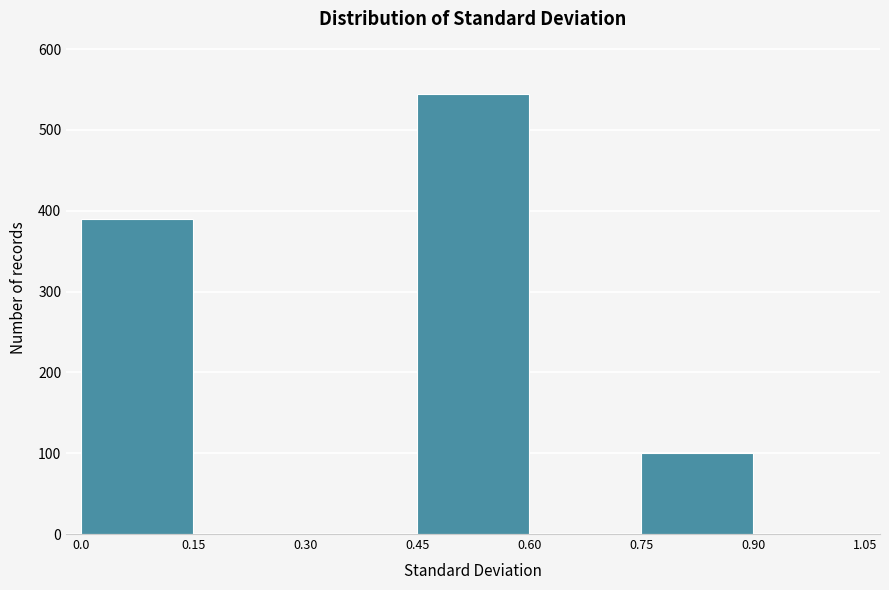

Reading left to right, transcribe this chart: for each bar, give the range it covers on the x-axis and its height. The values are not printed on the chart, so give them approximately, as read against the axis.

0.0 to 0.15: 390
0.15 to 0.30: 0
0.30 to 0.45: 0
0.45 to 0.60: 540
0.60 to 0.75: 0
0.75 to 0.90: 100
0.90 to 1.05: 0